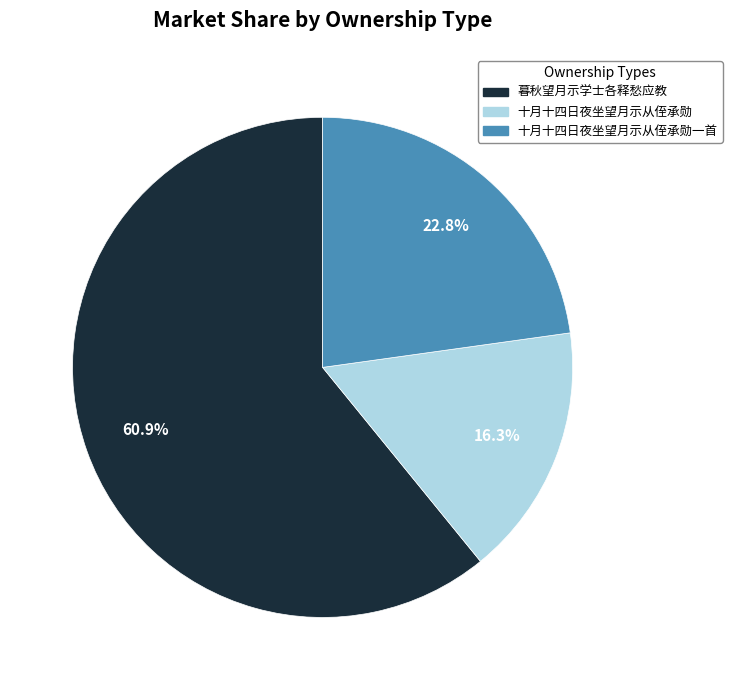

Which category has the smallest portion of the pie?

十月十四日夜坐望月示从侄承勋